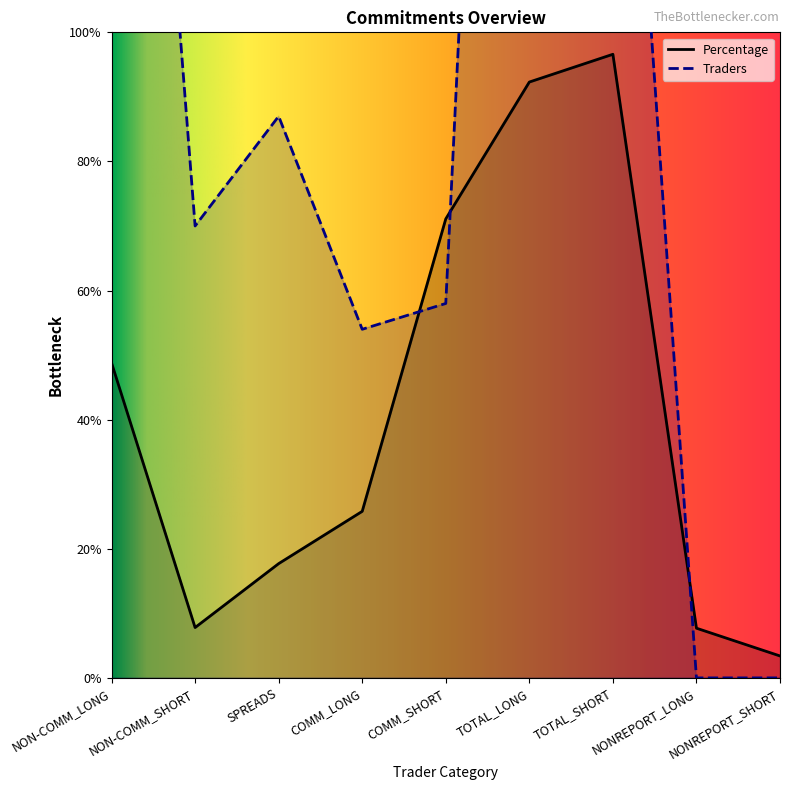

What is the average value of the Percentage series?

41.2